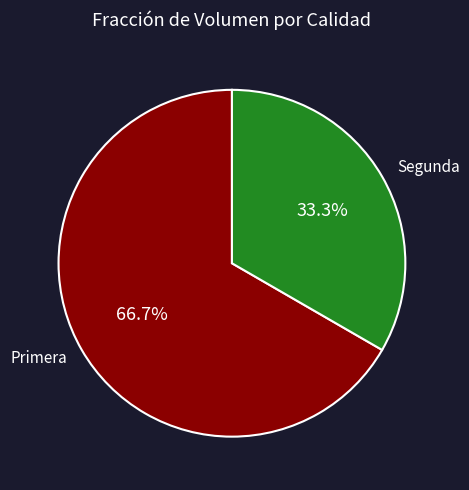

What percentage do Segunda and Primera together represent?

100.0%